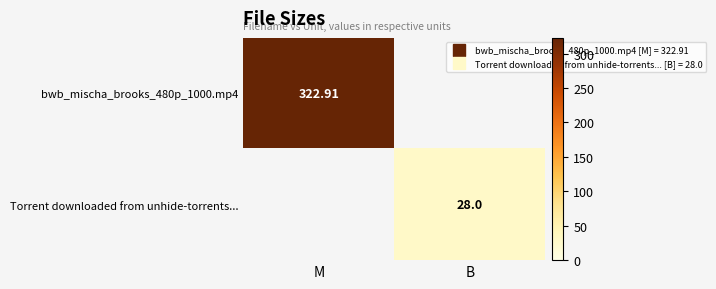

How many values in the bwb_mischa_brooks_480p_1000.mp4 series exceed 322?

1